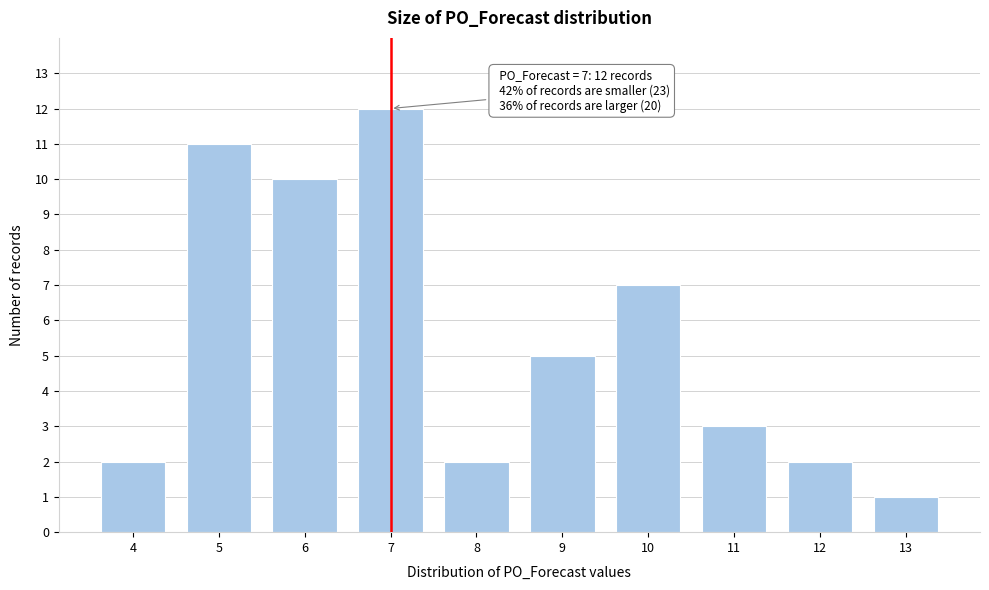

Reading left to right, list all the values displayed in this chart.

4=2	5=11	6=10	7=12	8=2	9=5	10=7	11=3	12=2	13=1